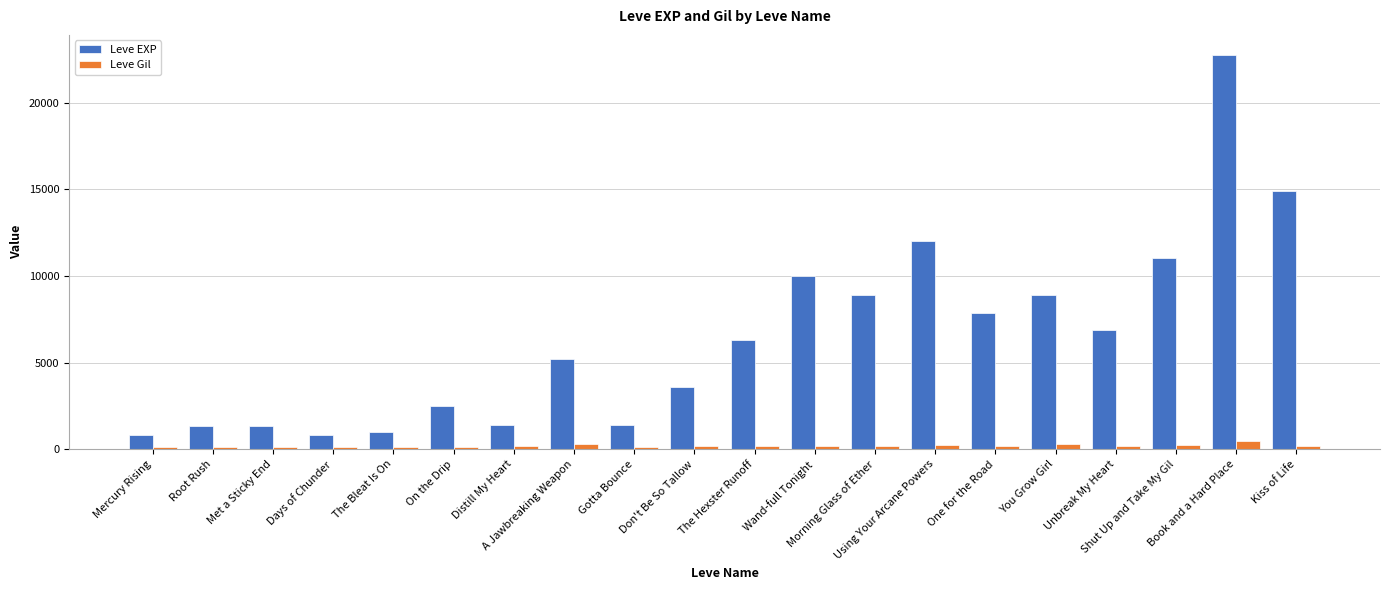

Rank the series by their maximum value, from highest to lowest.

Leve EXP, Leve Gil